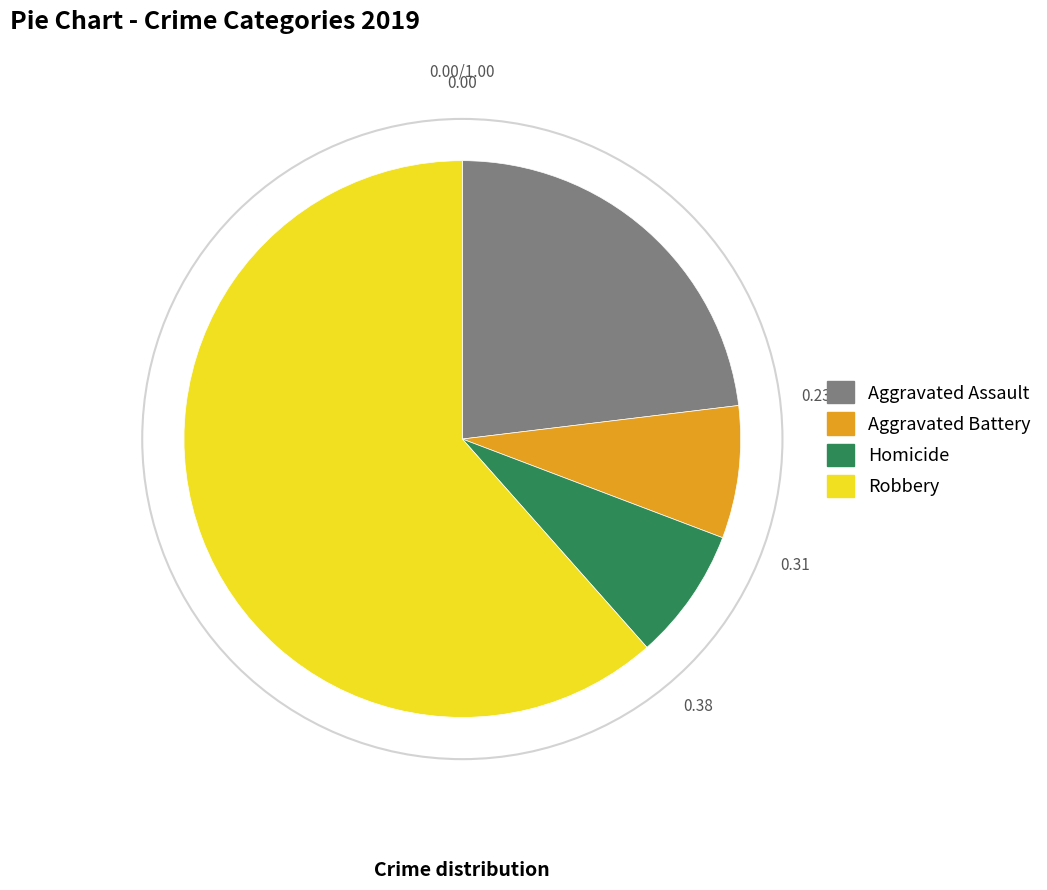

Between Aggravated Battery and Aggravated Assault, which is larger?

Aggravated Assault